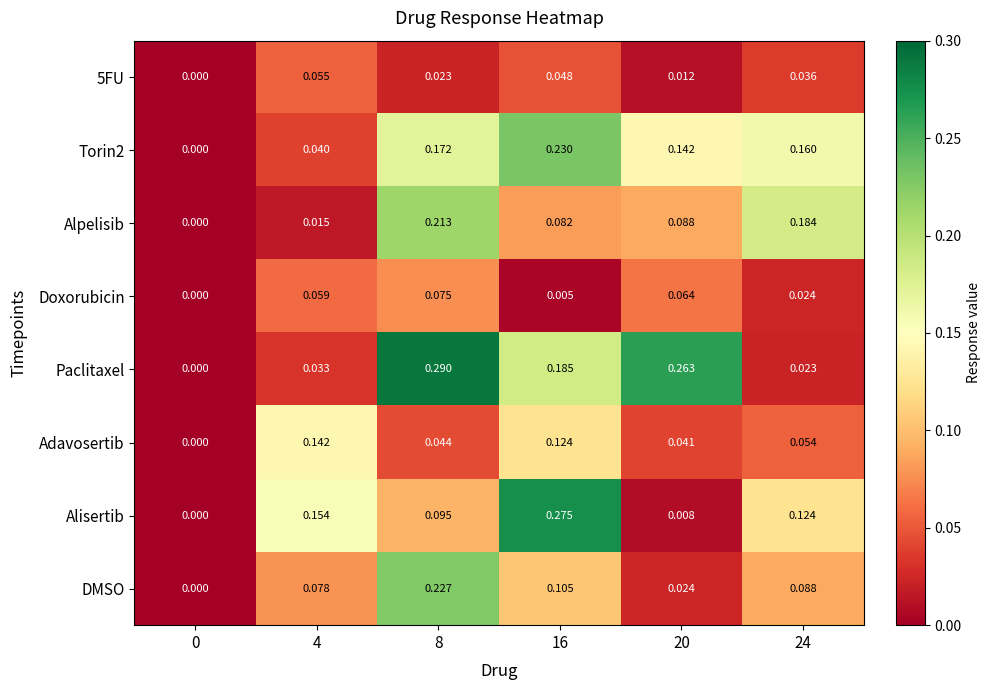

Which series has the largest total across all categories?

Paclitaxel